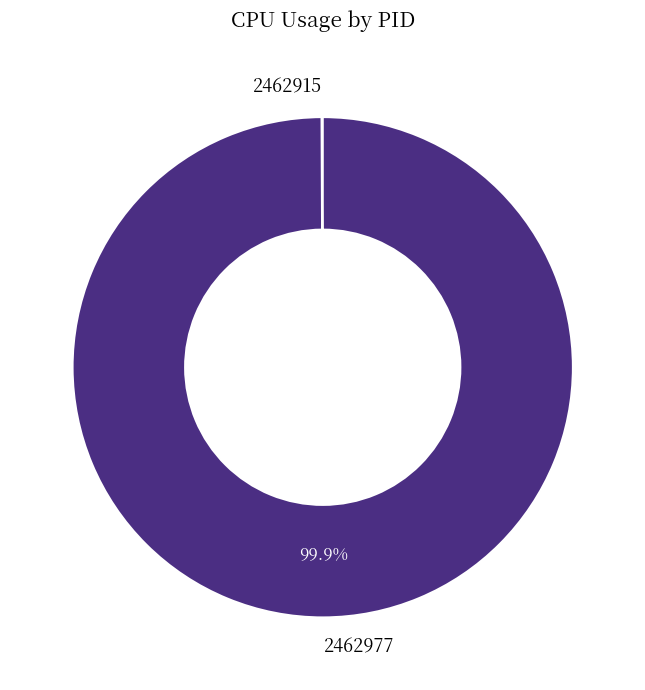

Does any single category account for the majority?

Yes